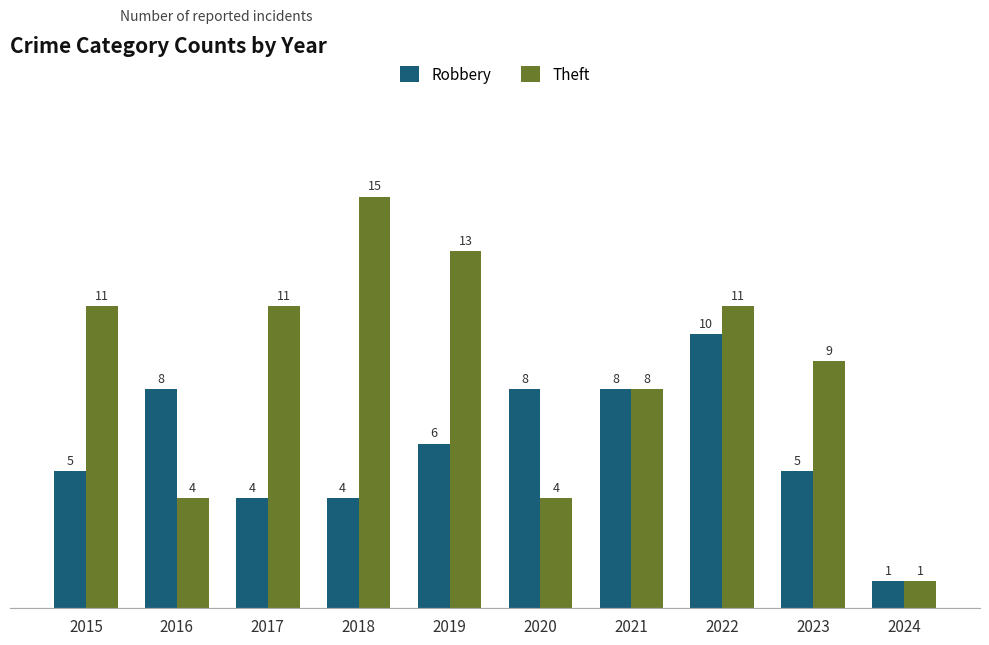

Rank the series at 2019 from lowest to highest value.

Robbery, Theft